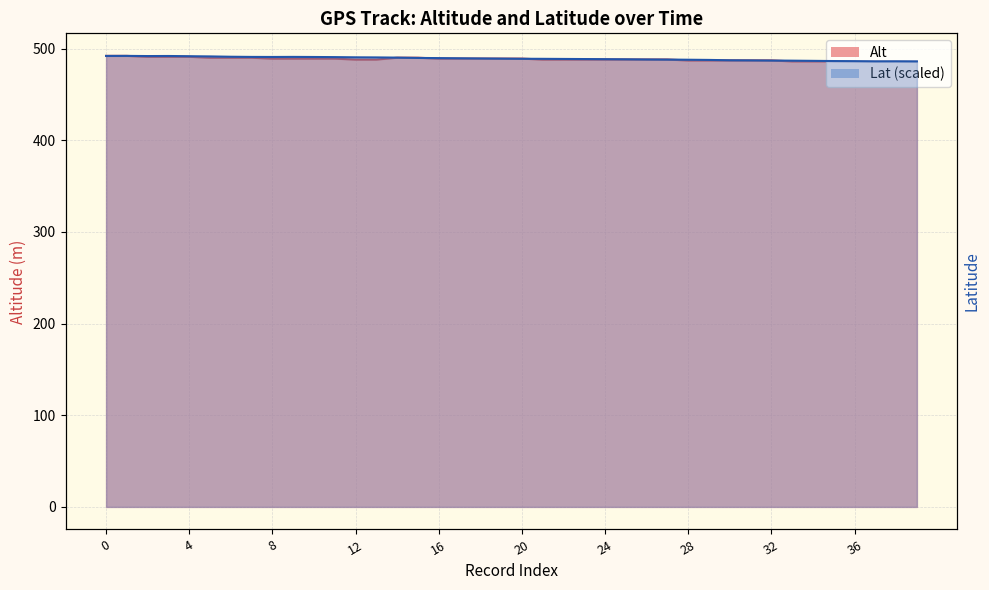

How many data points in Alt are less than 488?

12